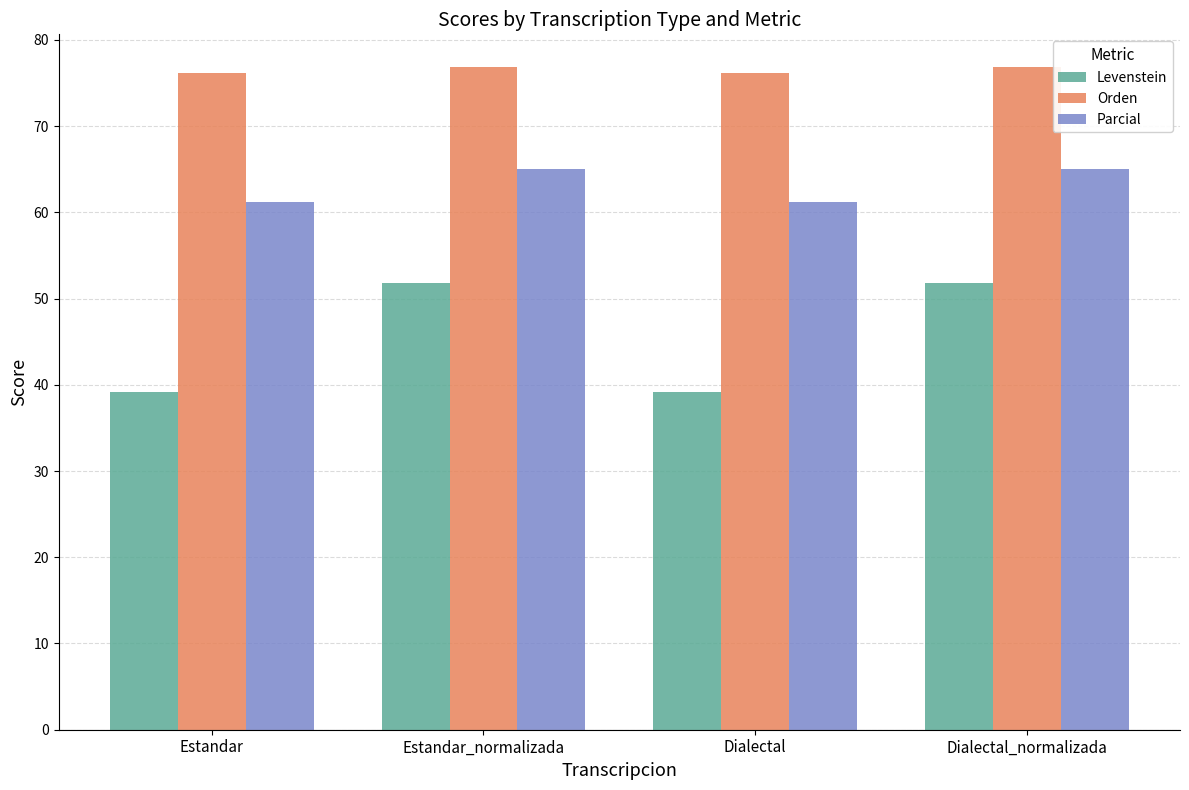

Reading left to right, transcribe all the data shown in this chart.

Levenstein: Estandar=39.2	Estandar_normalizada=51.8	Dialectal=39.2	Dialectal_normalizada=51.8
Orden: Estandar=76.2	Estandar_normalizada=76.8	Dialectal=76.2	Dialectal_normalizada=76.8
Parcial: Estandar=61.2	Estandar_normalizada=65.1	Dialectal=61.2	Dialectal_normalizada=65.1